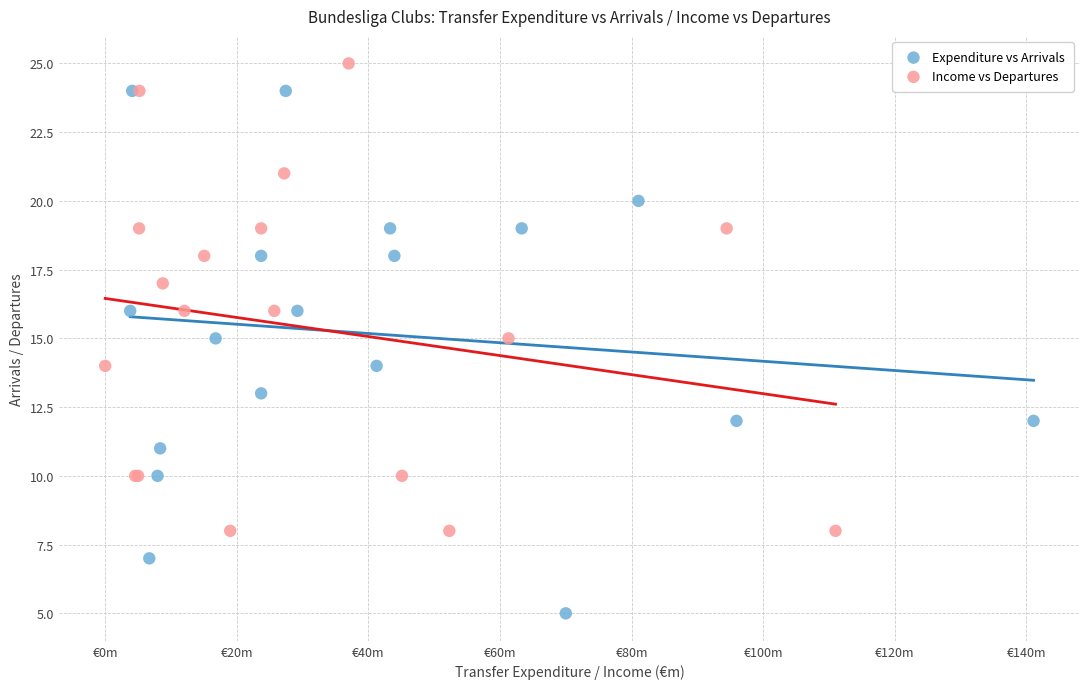

What are all the series names shown in the legend?

Expenditure vs Arrivals, Income vs Departures